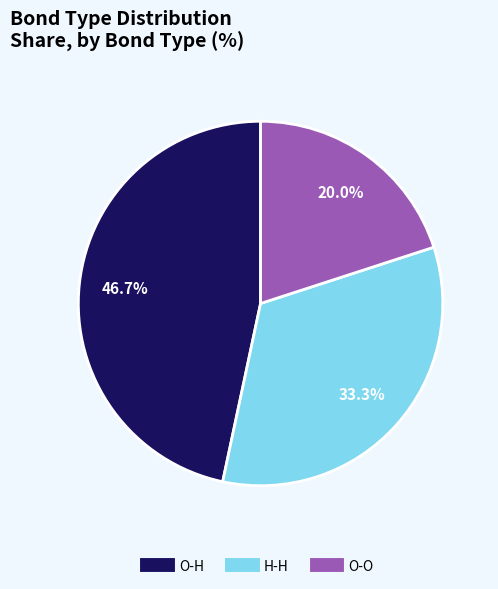

Does any single category account for the majority?

No